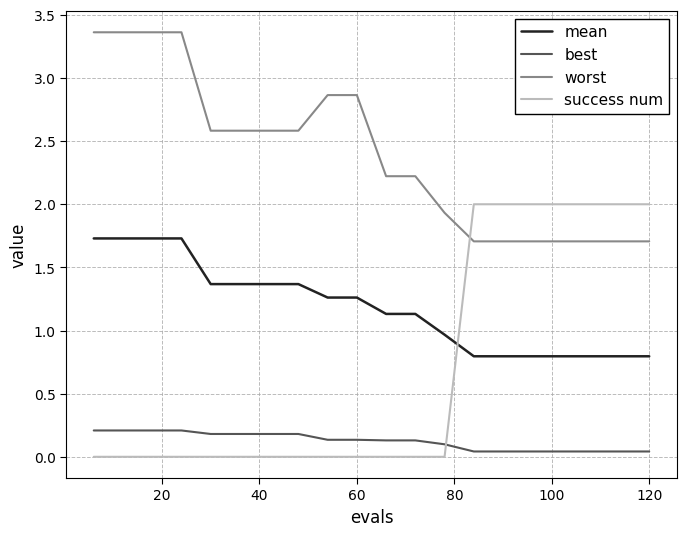

What is the difference between the maximum and minimum values in the success num series?

2.0